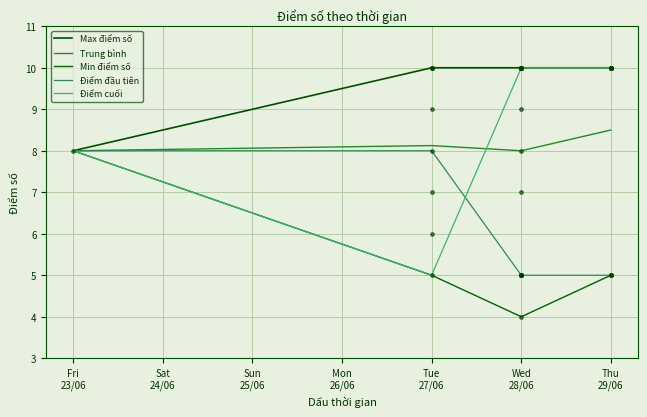

Is this an area chart (filled region under the line)?

No